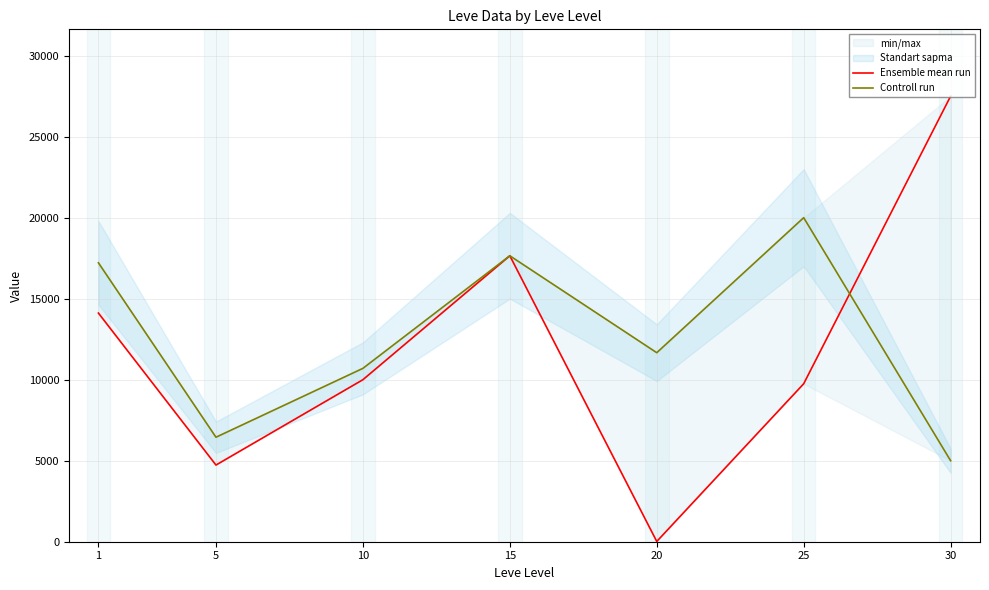

What is the difference between the highest and lowest values at 5?

1717.8